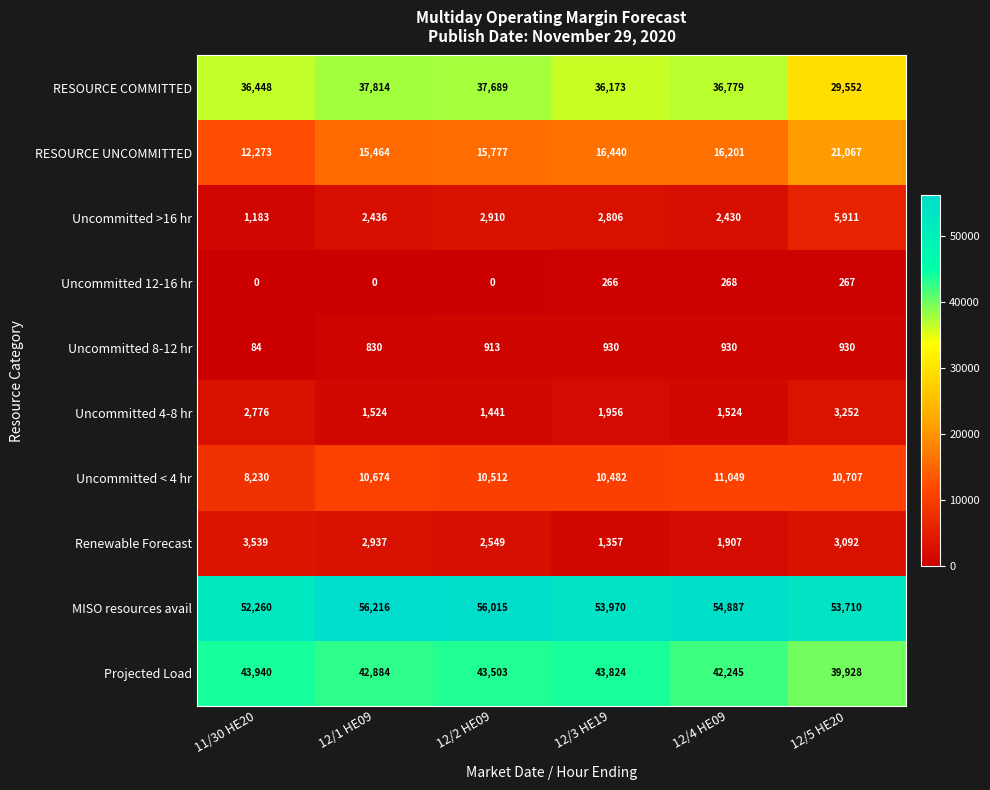

Read the Renewable Forecast value at 12/4 HE09, to the nearest 100.

1900